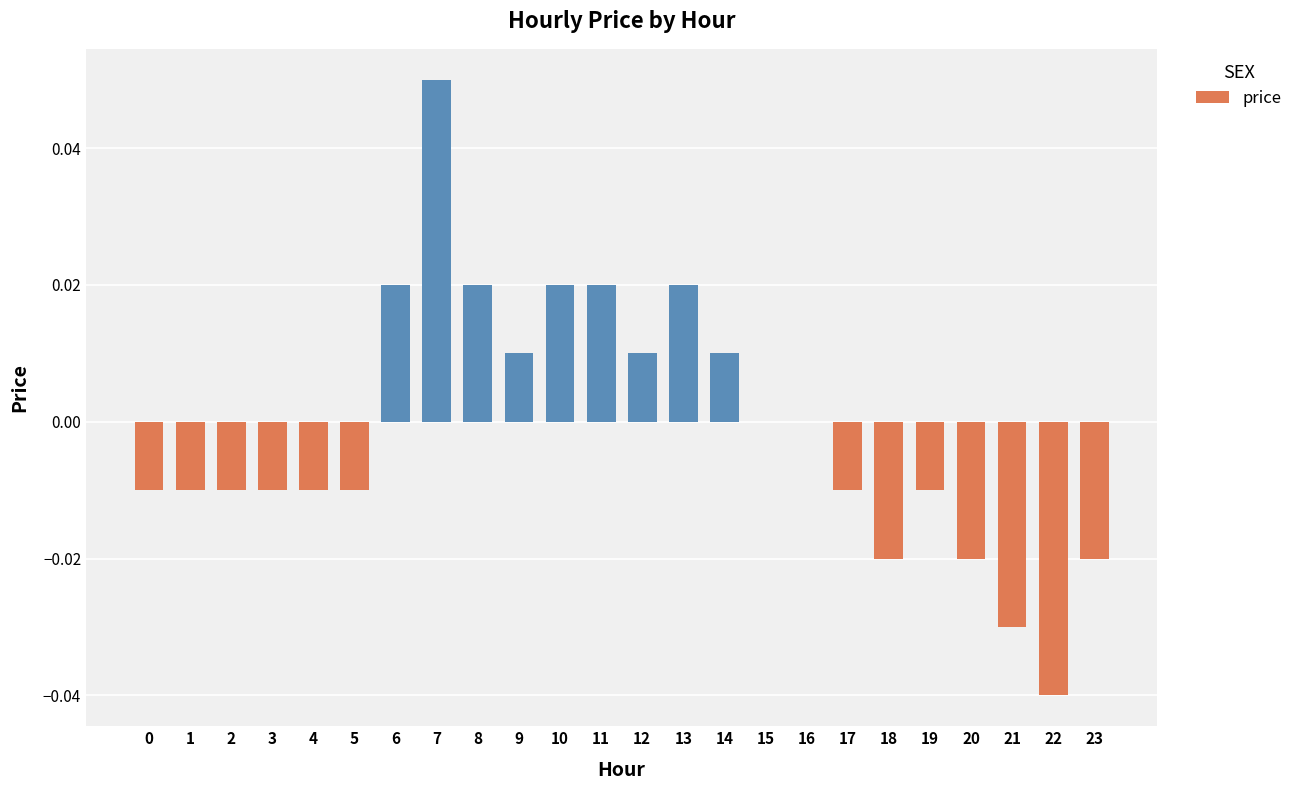

Which has a higher value, 10 or 1?

10